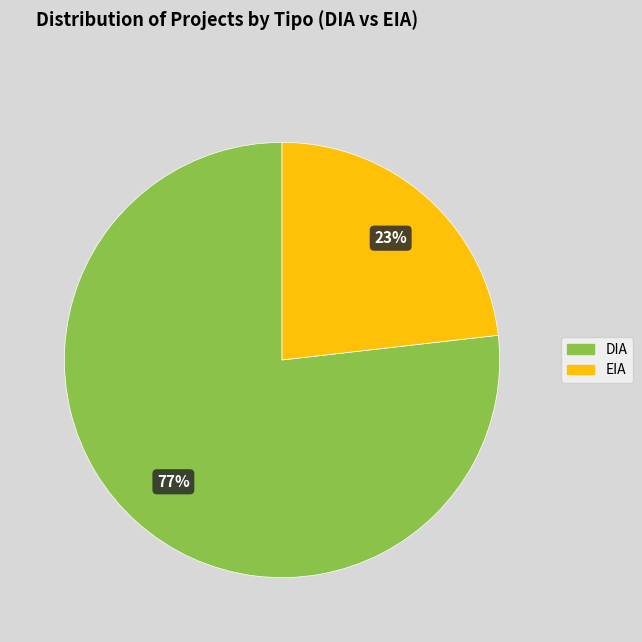

Which has a higher value, DIA or EIA?

DIA